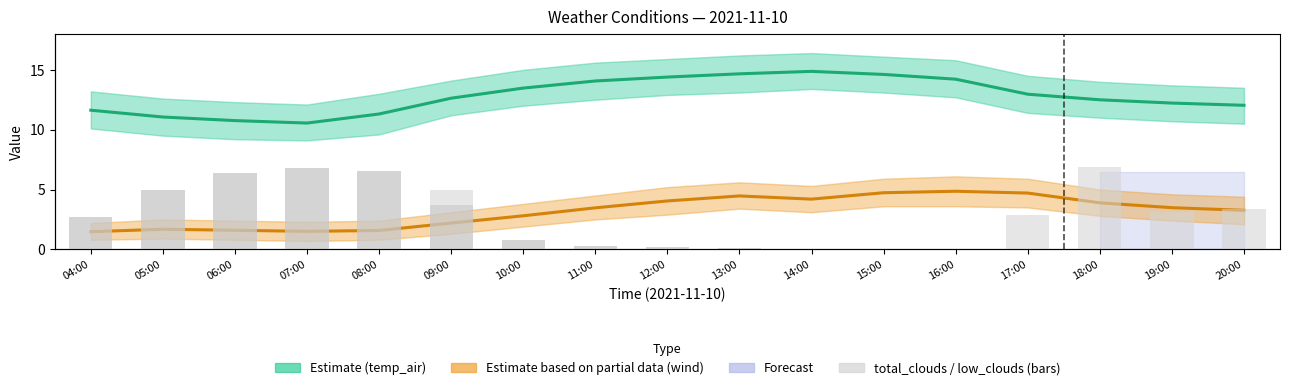

Reading left to right, transcribe all the data shown in this chart.

temp_air (Estimate): 11.6	11.1	10.8	10.6	11.3	12.6	13.5	14.1	14.4	14.7	14.9	14.6	14.2	13.0	12.5	12.2	12.0
wind_speed_gust (Partial): 1.5	1.7	1.6	1.5	1.6	2.2	2.8	3.5	4.0	4.5	4.2	4.7	4.9	4.7	3.9	3.5	3.3
total_clouds (×10): 3.8	6.9	8.9	9.4	9.1	6.9	1.1	0.4	0.3	0.2	0.1	0.0	0.1	4.0	9.5	4.3	4.7
low_clouds (×10): 3.8	6.9	8.9	9.4	9.1	5.1	1.1	0.4	0.3	0.2	0.1	0.0	0.0	0.0	0.0	0.0	0.0